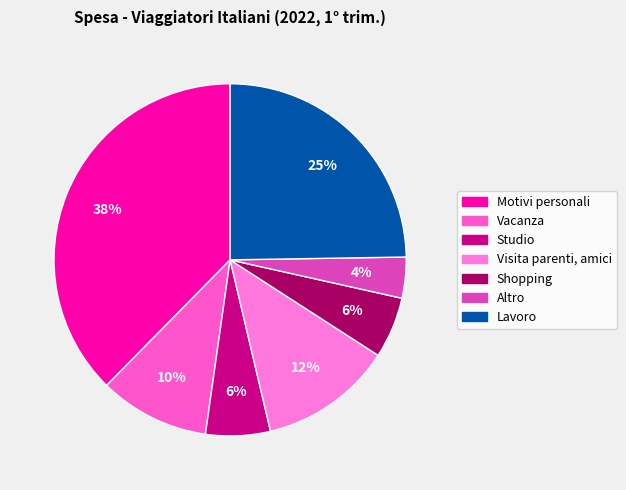

Does Shopping represent more than half of the total?

No